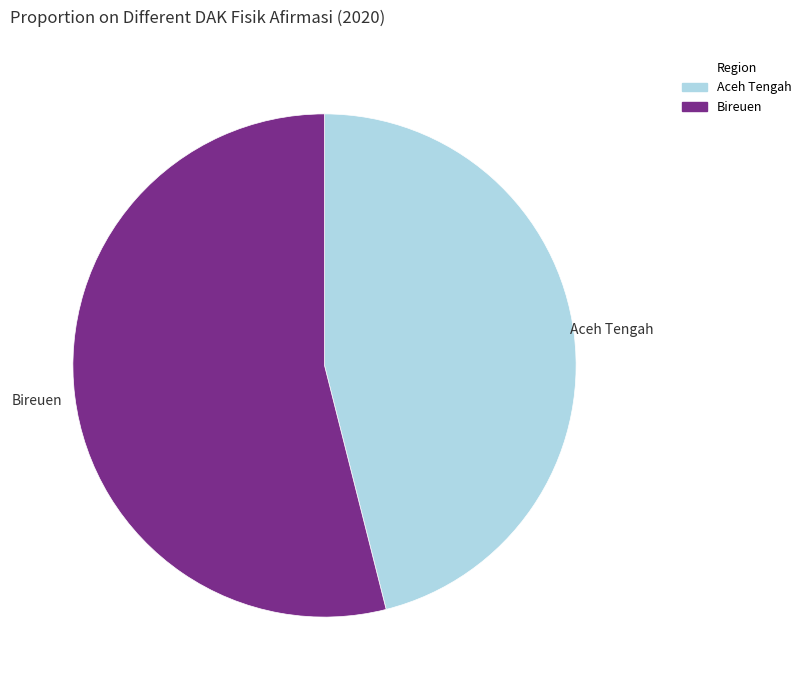

Rank the categories by value from lowest to highest.

Aceh Tengah, Bireuen